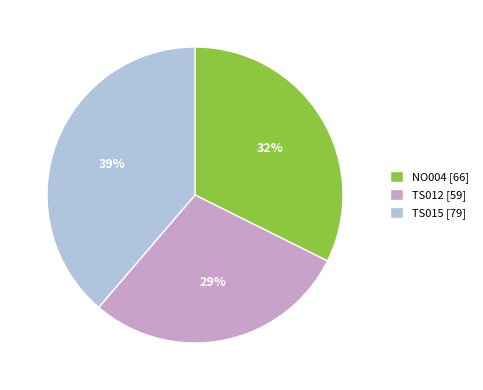

What is the largest slice in the pie chart?

TS015 [79]